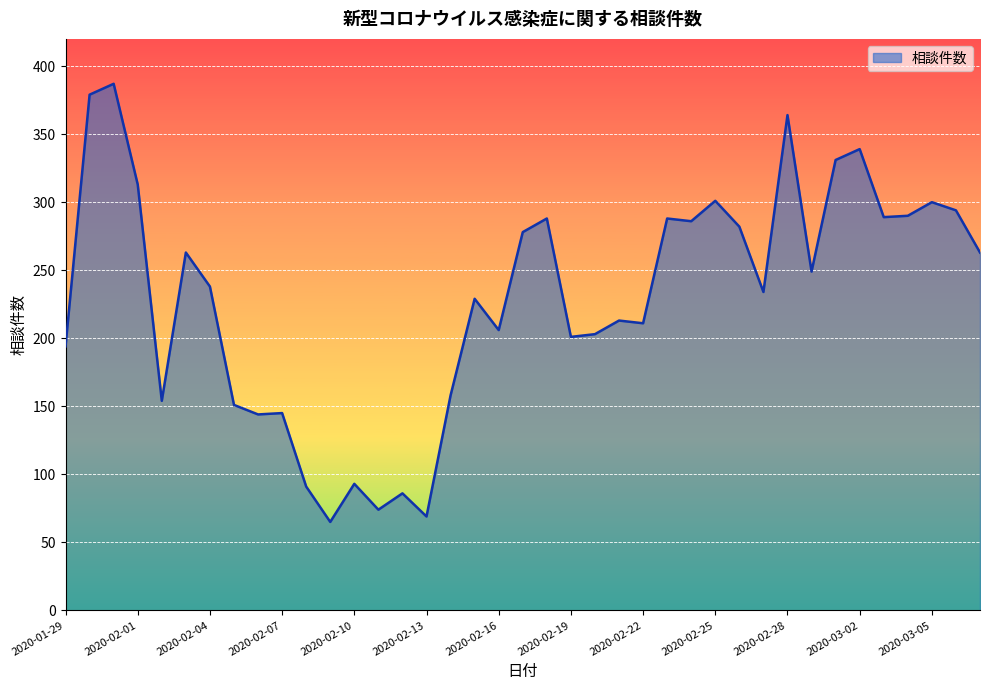

What is the difference between the maximum and minimum values?

322